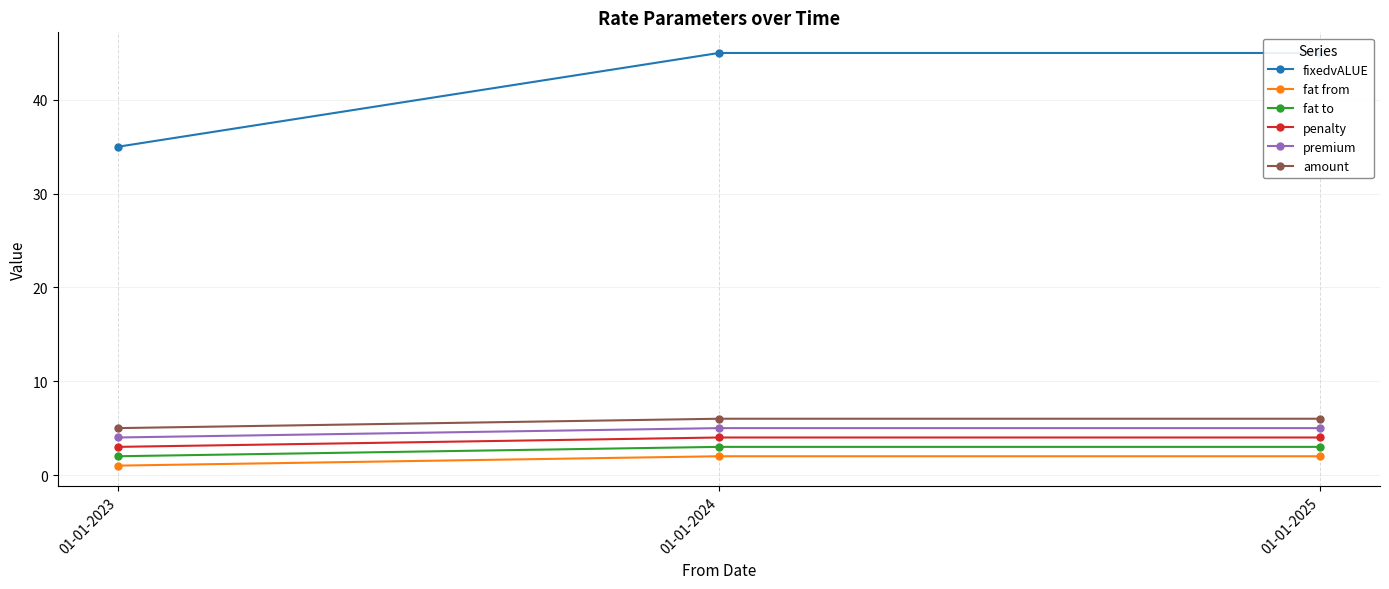

What is the total value across all series at 01-01-2023?

50